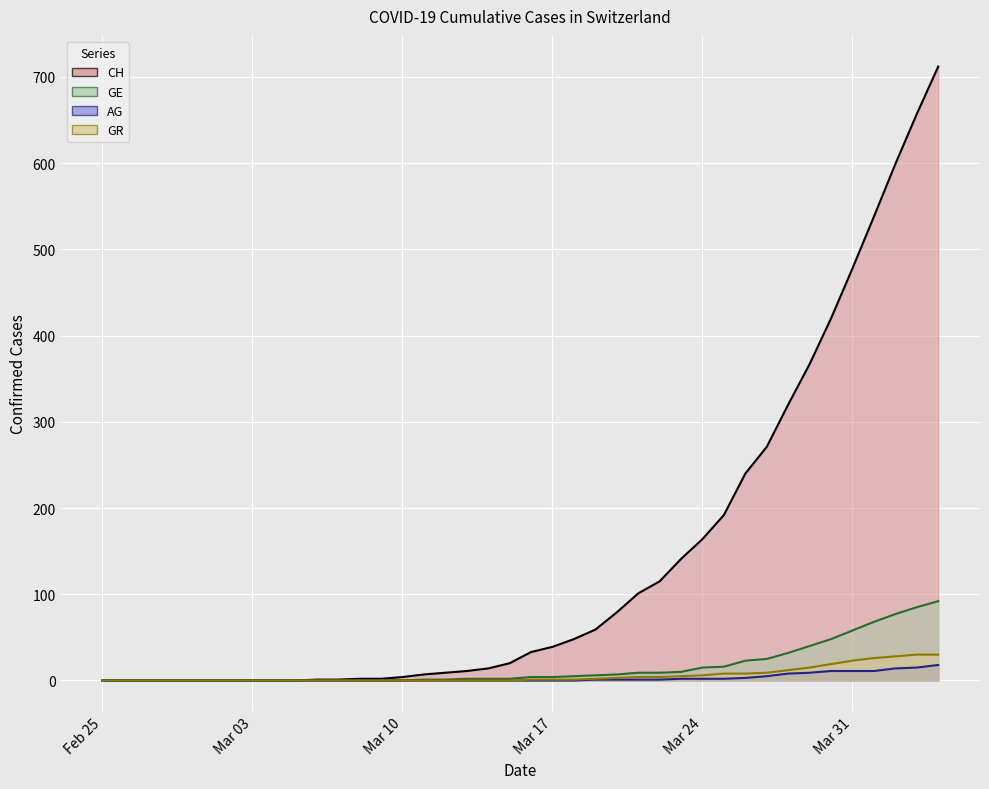

What are all the series names shown in the legend?

CH, GE, AG, GR